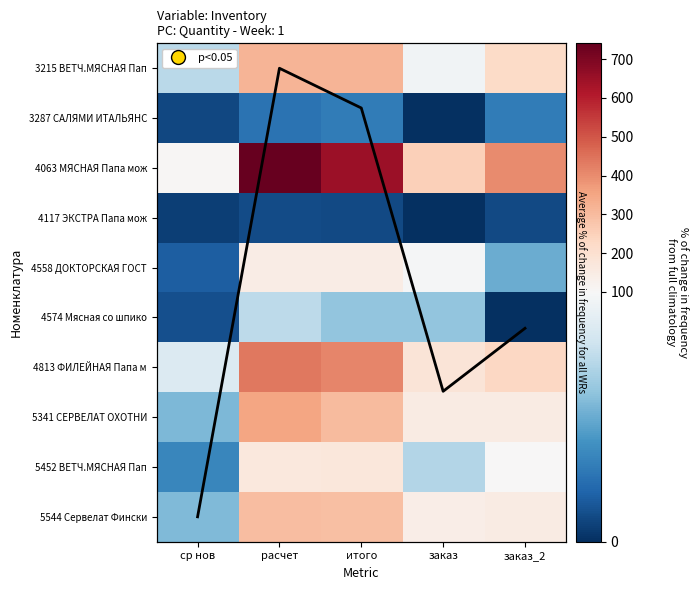

What is the difference between the 3215 ВЕТЧ.МЯСНАЯ Пап values at заказ_2 and ср нов?

148.2